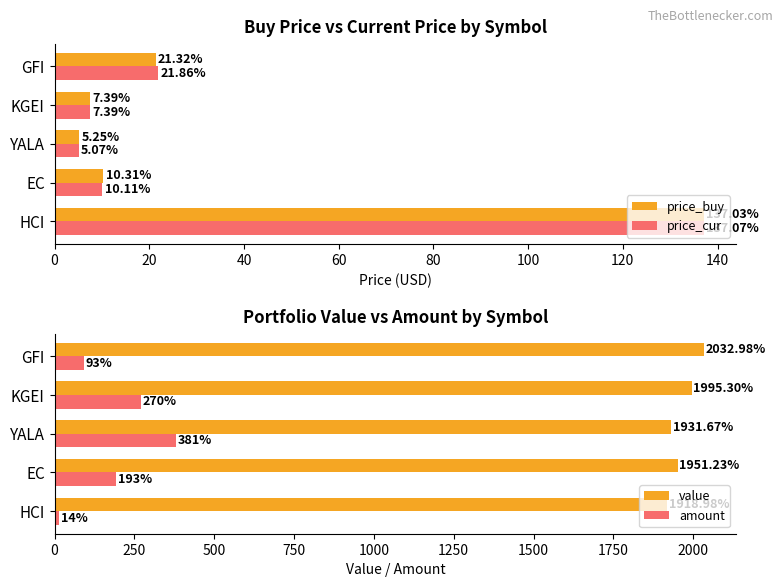

Which category has the lowest value in the price_buy series?

YALA